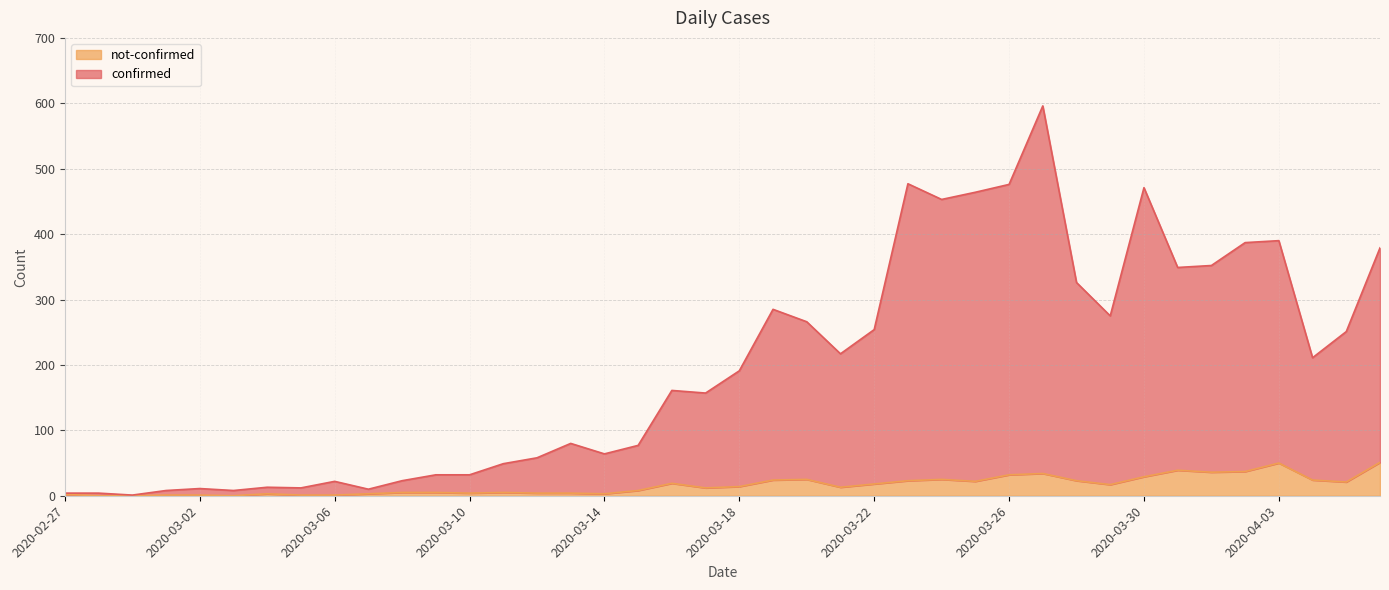

Which series changed the most between 2020-02-29 and 2020-03-04?

confirmed